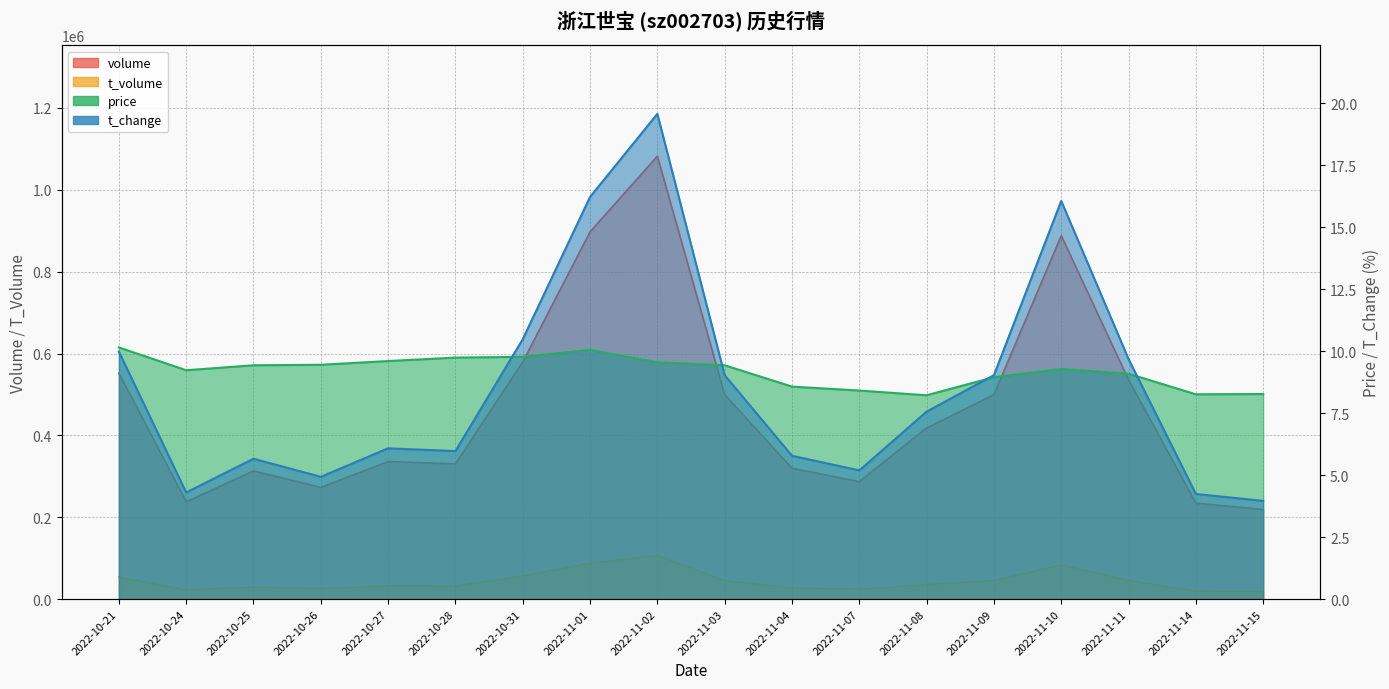

At which label does t_volume first exceed 35499?

2022-10-21